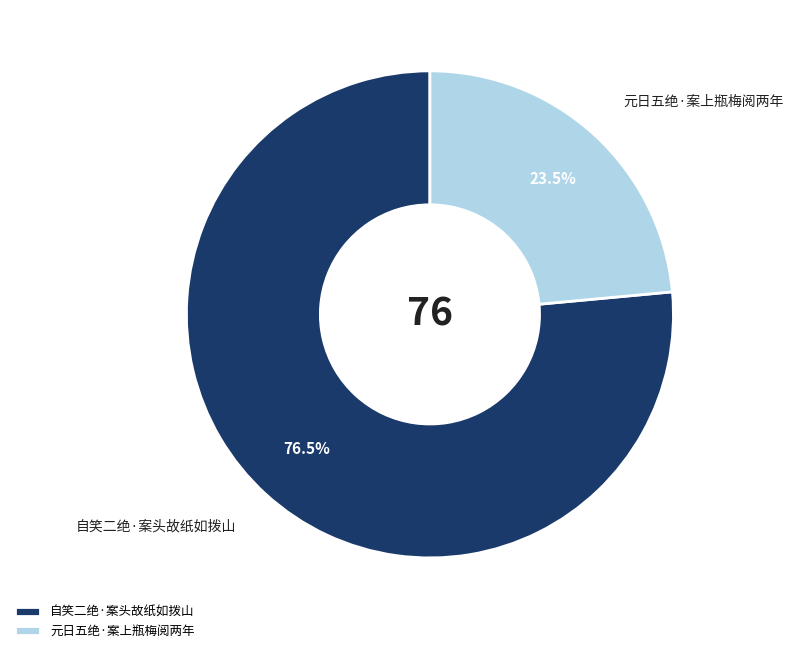

To the nearest percent, what is the difference between the 自笑二绝·案头故纸如拨山 and 元日五绝·案上瓶梅阅两年 slice percentages?

53%